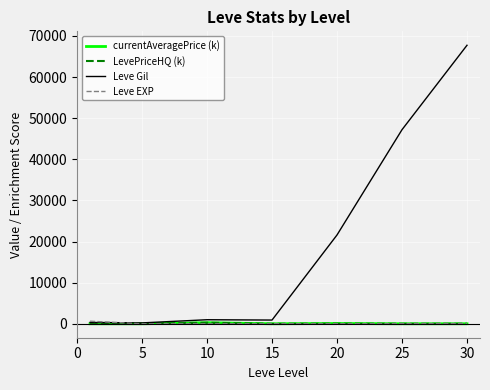

Which series has the largest total across all categories?

Leve Gil